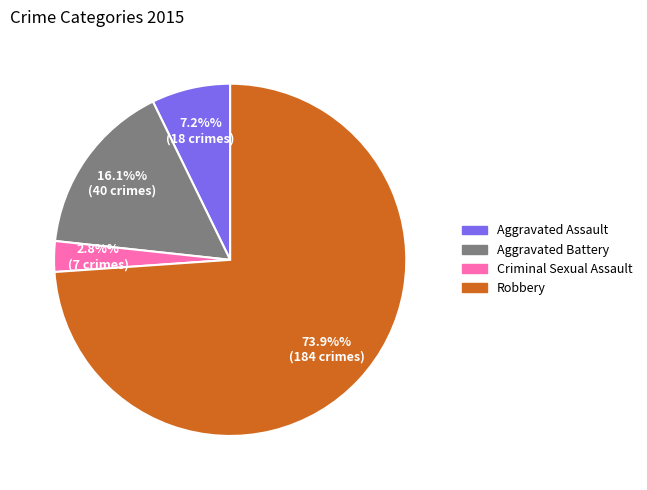

True or false: Criminal Sexual Assault accounts for 14% of the total.

False